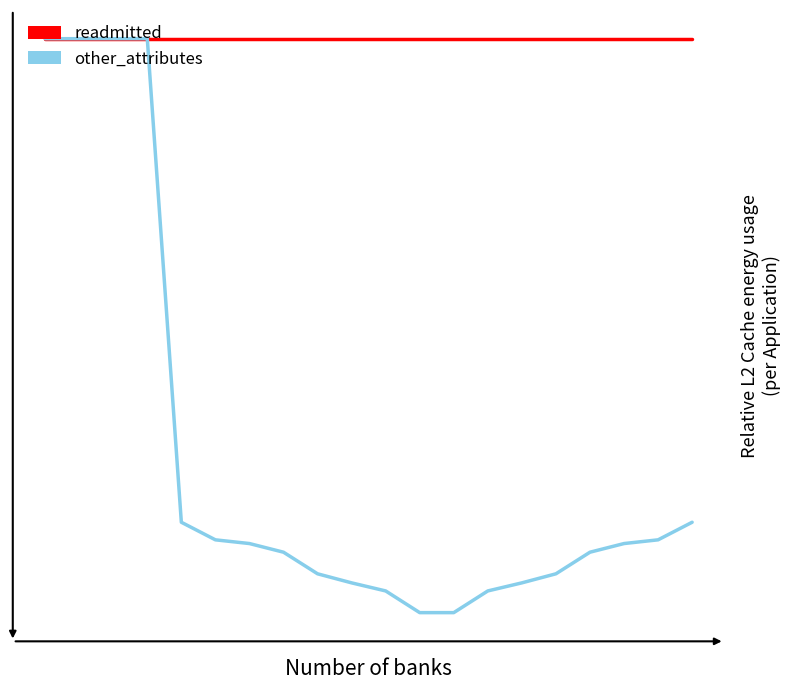

True or false: other_attributes and readmitted cross at least once.

False